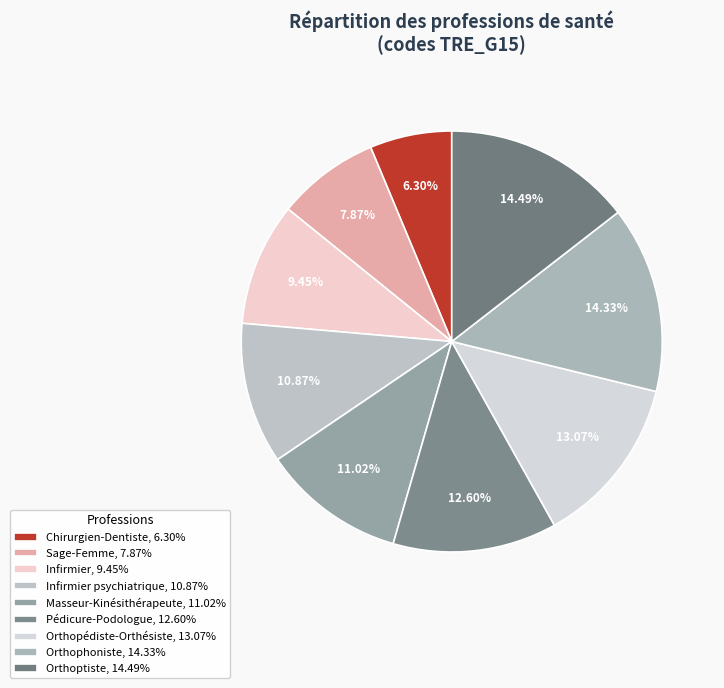

Count the number of slices in the pie.

9